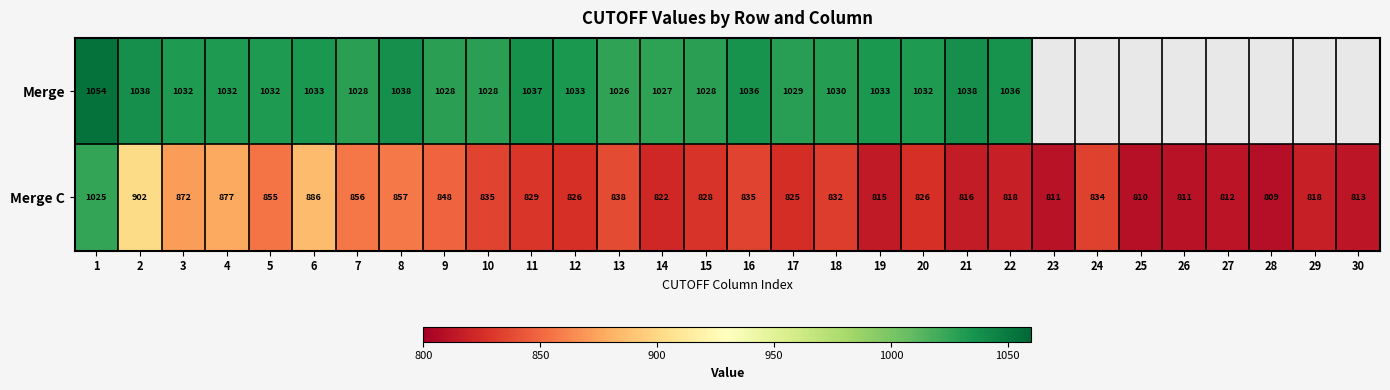

At how many categories does at least one series exceed 902?

22